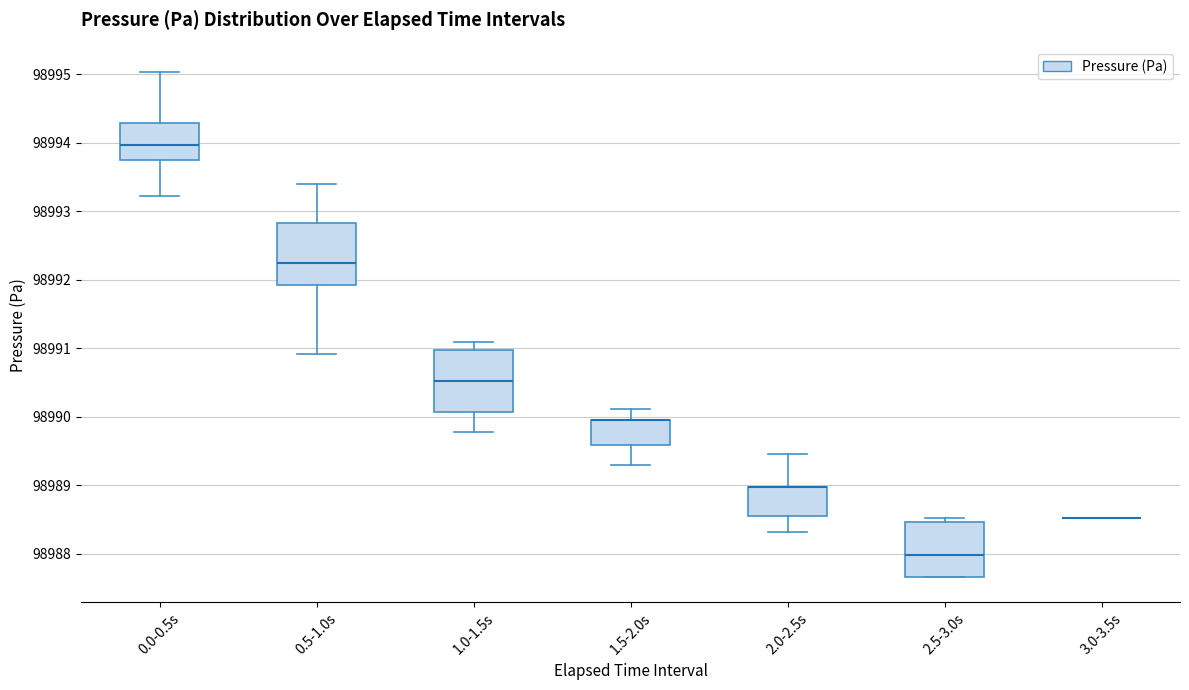

Reading left to right, read every box against the y-axis: the position of its median line, the range the box covers, and the ends of its whiskers. The values are not printed on the chart, so give them approximately, as read against the axis.

0.0-0.5s: median 98994.0, box 98993.8 to 98994.3, whiskers 98993.2 to 98995.0
0.5-1.0s: median 98992.3, box 98991.9 to 98992.8, whiskers 98990.9 to 98993.4
1.0-1.5s: median 98990.5, box 98990.1 to 98991.0, whiskers 98989.8 to 98991.1
1.5-2.0s: median 98990.0 (drawn on the box's upper edge), box 98989.6 to 98990.0, whiskers 98989.3 to 98990.1
2.0-2.5s: median 98989.0 (drawn on the box's upper edge), box 98988.6 to 98989.0, whiskers 98988.3 to 98989.5
2.5-3.0s: median 98988.0, box 98987.7 to 98988.5, whiskers 98987.7 to 98988.5 (just above the box's upper edge)
3.0-3.5s: box collapsed to a line at 98988.5, whiskers 98988.5 to 98988.5